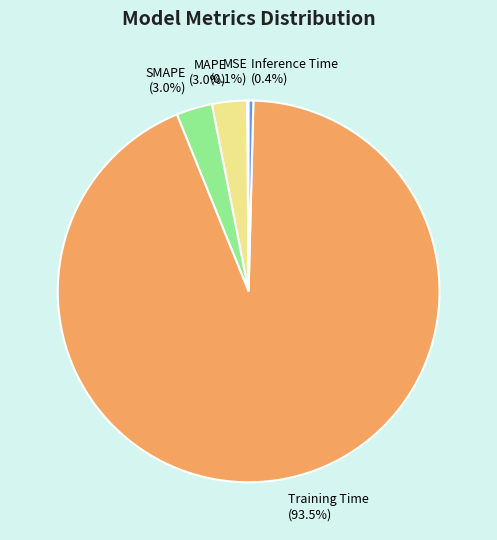

What is the largest slice in the pie chart?

Training Time